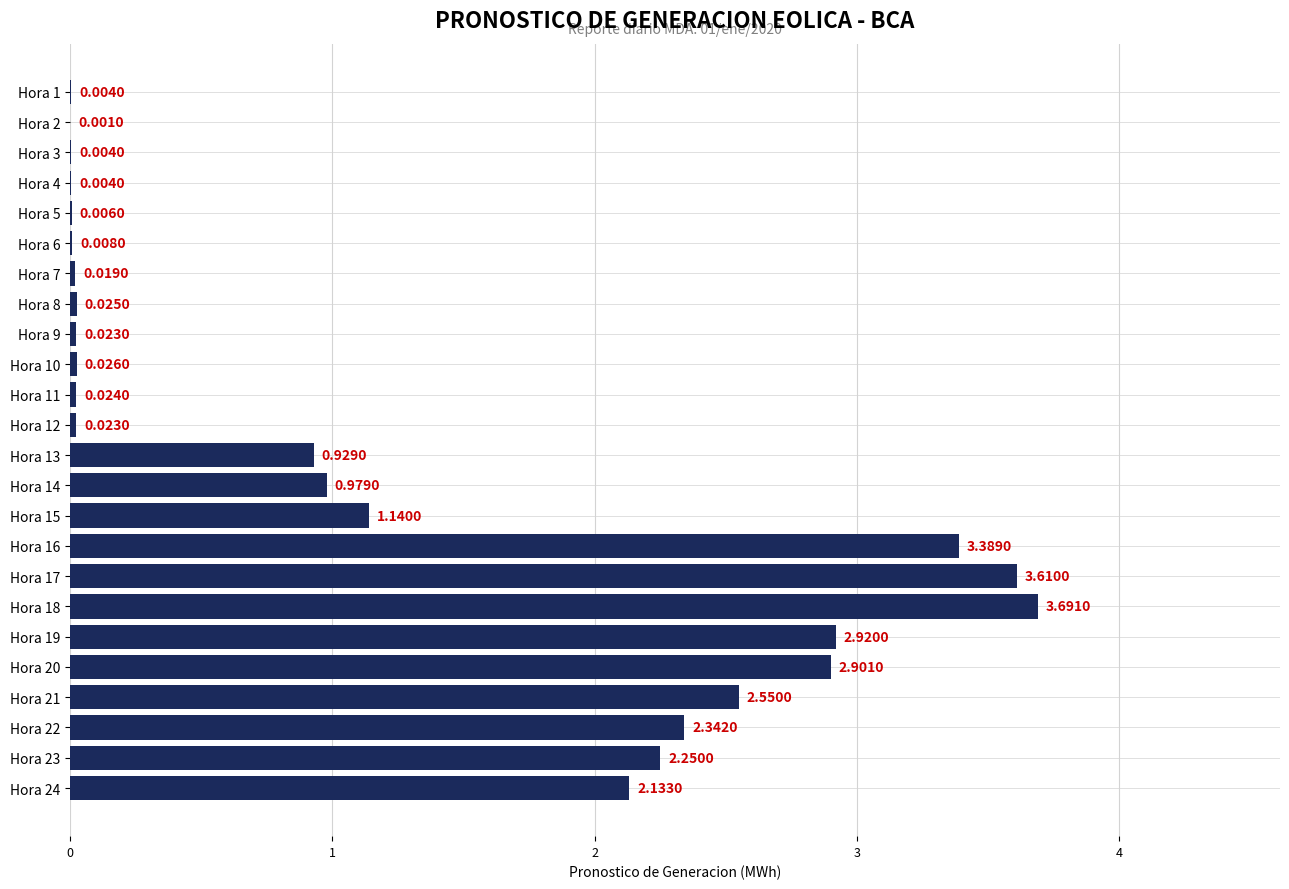

Which category has the highest value across all series?

Hora 18